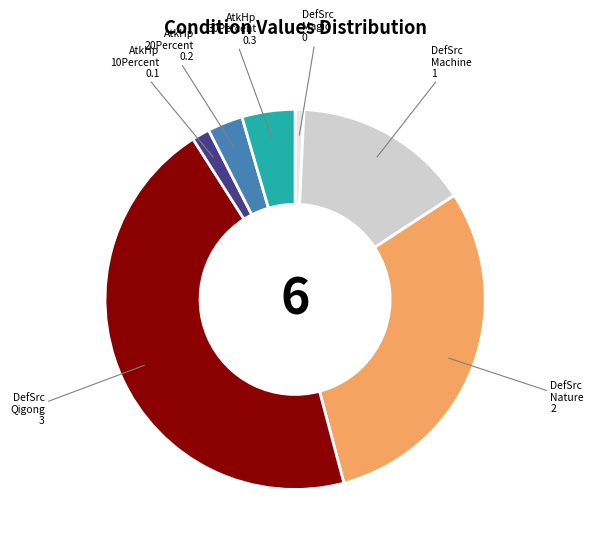

Does any single category account for the majority?

No